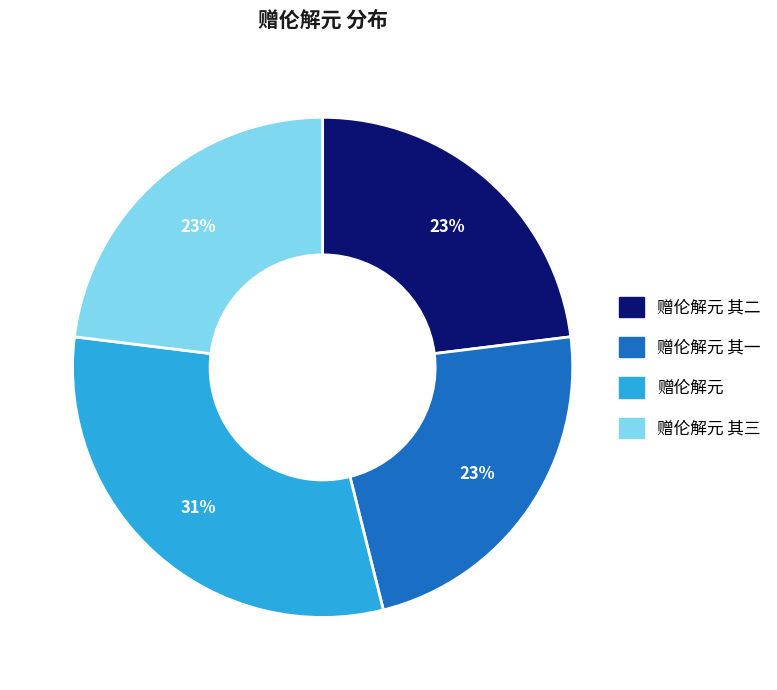

Does any single category account for the majority?

No